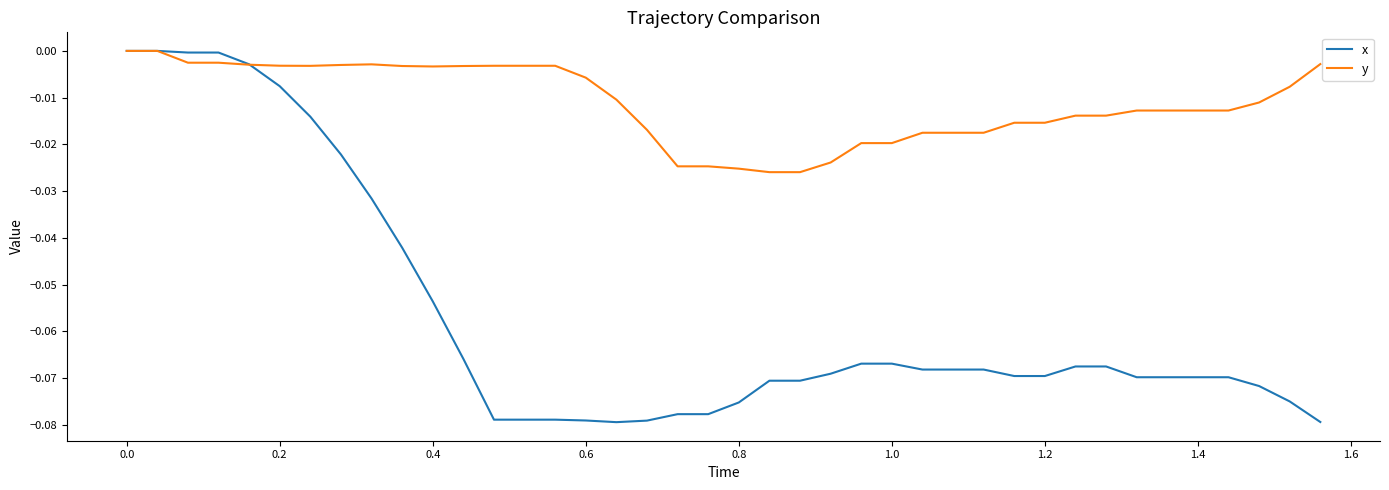

True or false: x and y intersect in this chart.

True